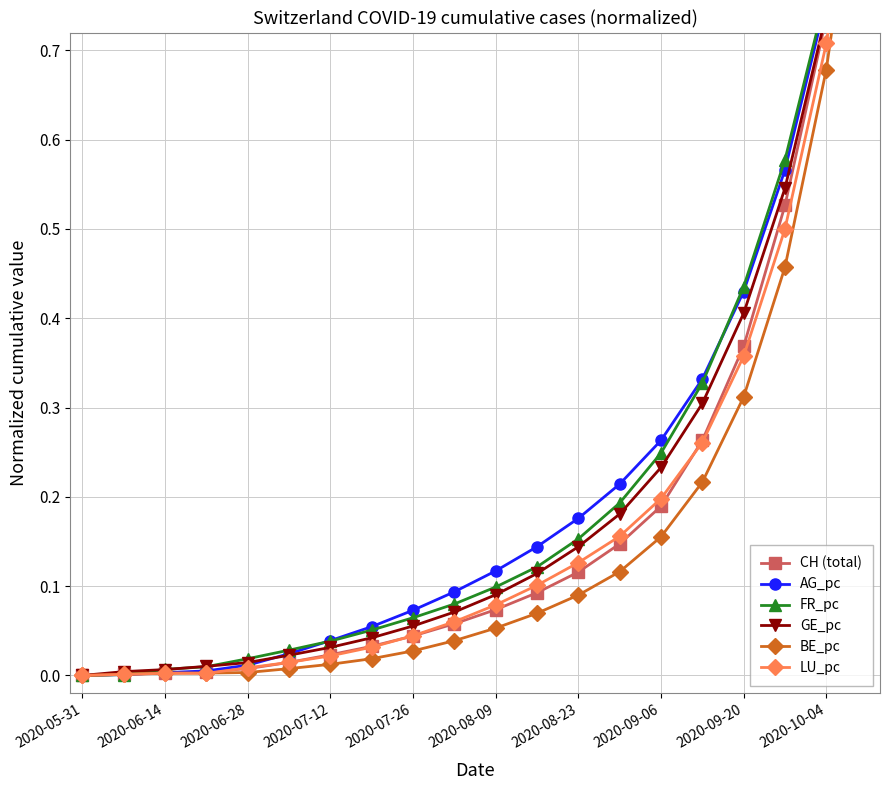

Reading left to right, extract all data points from this chart.

CH (total): 0.0	0.0	0.0	0.0	0.0	0.0	0.0	0.0	0.0	0.1	0.1	0.1	0.1	0.1	0.2	0.3	0.4	0.5	0.7	1.0
AG_pc: 0.0	0.0	0.0	0.0	0.0	0.0	0.0	0.1	0.1	0.1	0.1	0.1	0.2	0.2	0.3	0.3	0.4	0.6	0.8	1.0
FR_pc: 0.0	0.0	0.0	0.0	0.0	0.0	0.0	0.1	0.1	0.1	0.1	0.1	0.2	0.2	0.2	0.3	0.4	0.6	0.8	1.0
GE_pc: 0.0	0.0	0.0	0.0	0.0	0.0	0.0	0.0	0.1	0.1	0.1	0.1	0.1	0.2	0.2	0.3	0.4	0.5	0.7	1.0
BE_pc: 0.0	0.0	0.0	0.0	0.0	0.0	0.0	0.0	0.0	0.0	0.1	0.1	0.1	0.1	0.2	0.2	0.3	0.5	0.7	1.0
LU_pc: 0.0	0.0	0.0	0.0	0.0	0.0	0.0	0.0	0.0	0.1	0.1	0.1	0.1	0.2	0.2	0.3	0.4	0.5	0.7	1.0